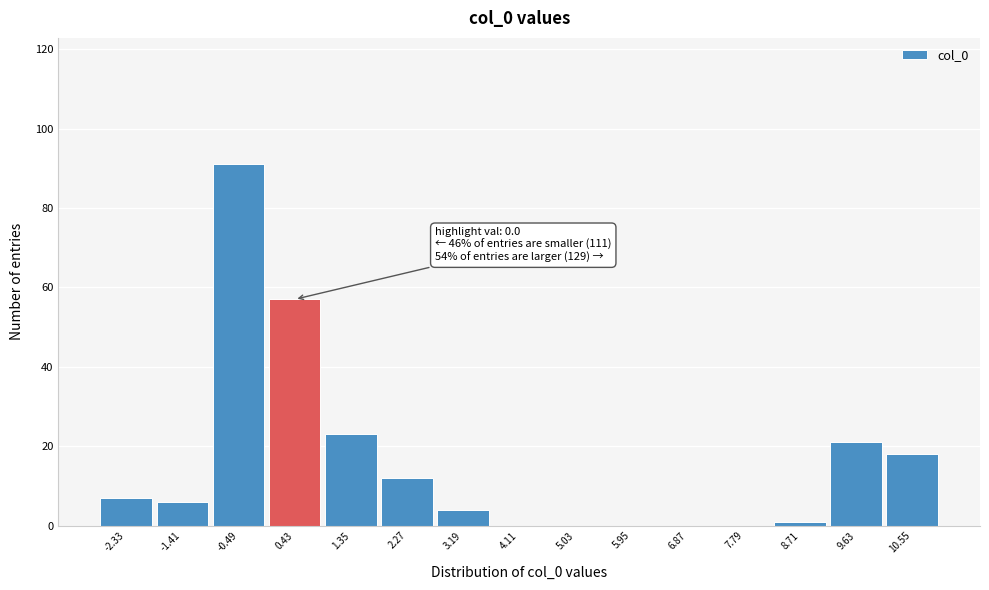

Over which range of the x-axis is the bar tallest?

-0.9 to 0.0